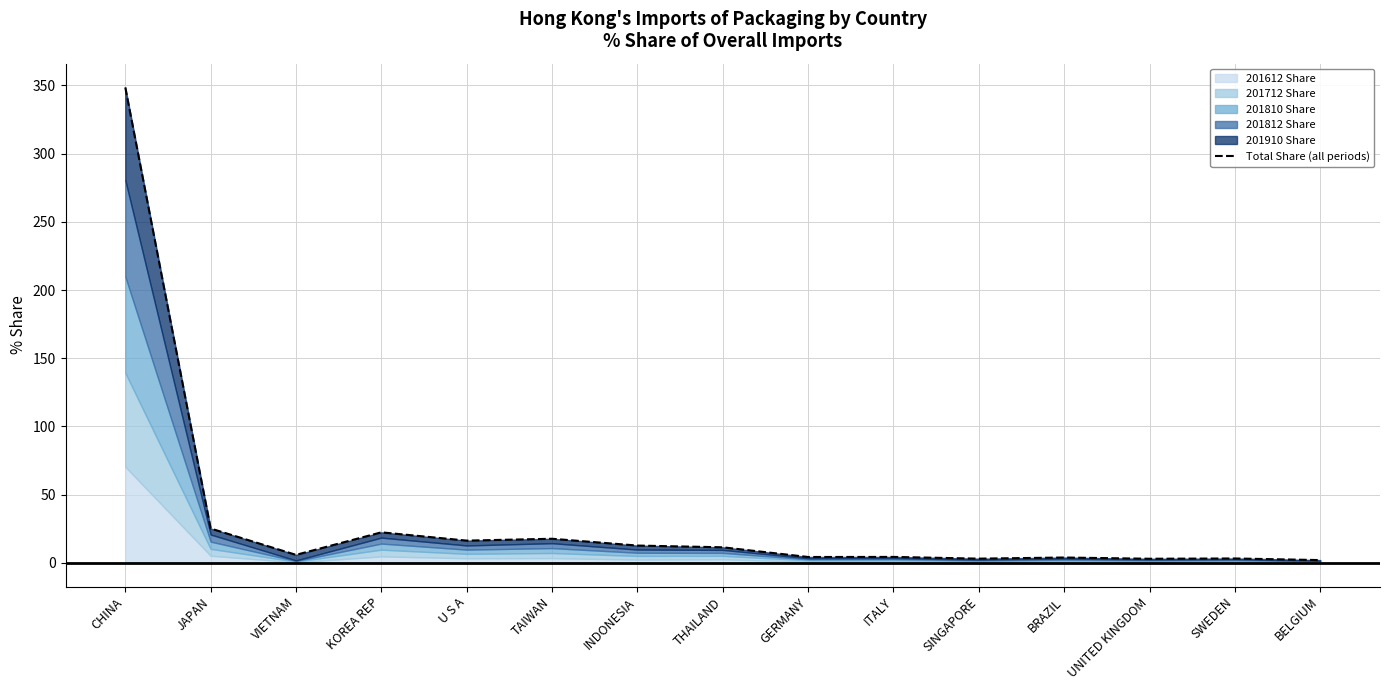

Rank the categories by value from lowest to highest.

BELGIUM, UNITED KINGDOM, SINGAPORE, SWEDEN, BRAZIL, GERMANY, ITALY, VIETNAM, THAILAND, INDONESIA, U S A, TAIWAN, KOREA REP, JAPAN, CHINA